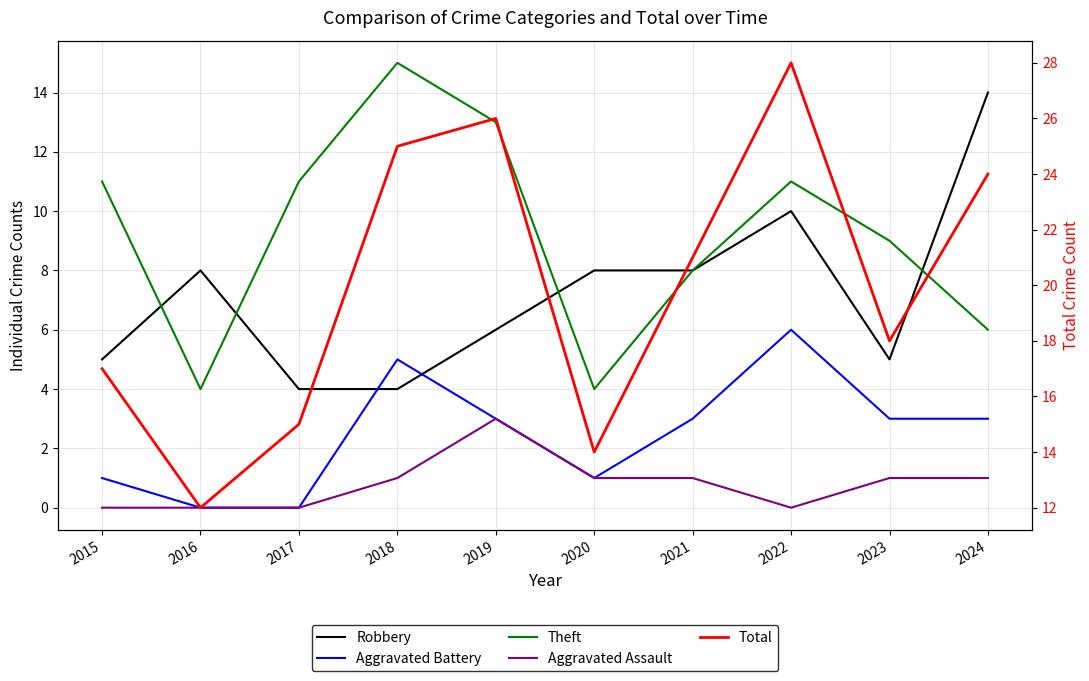

Where is the first local maximum for Robbery?

2016